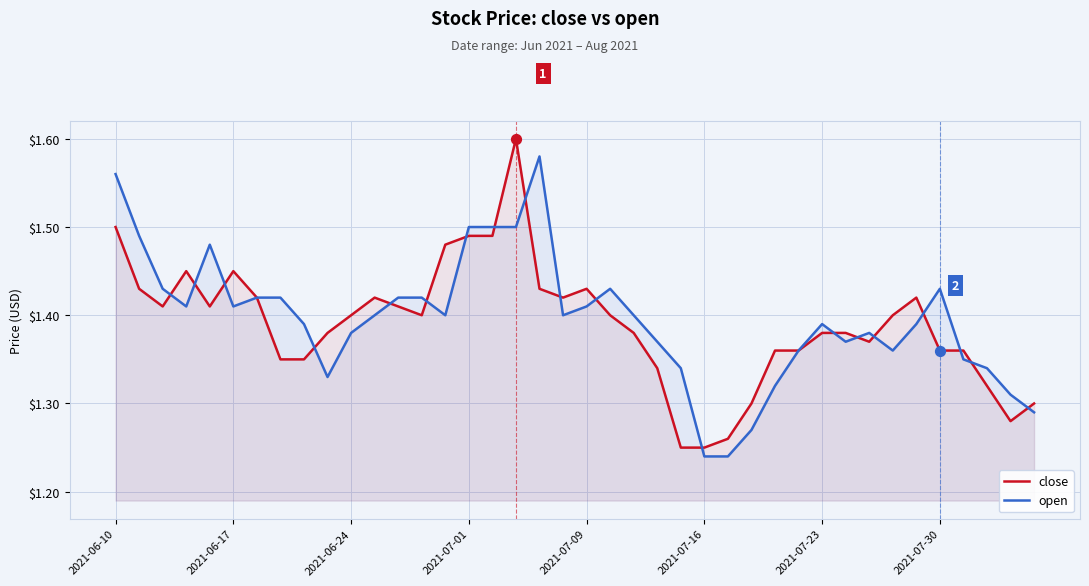

What are all the series names shown in the legend?

close, open